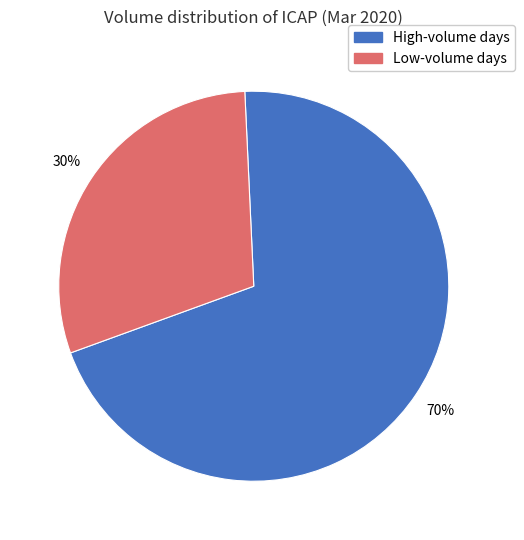

To the nearest percent, what is the average slice percentage?

50%